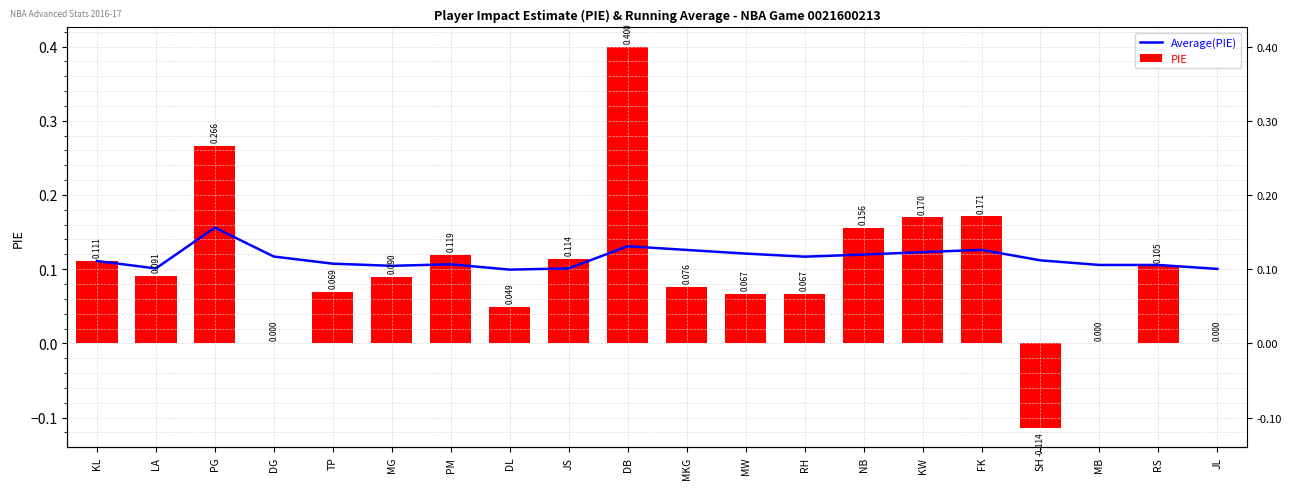

Between KW and RH, which is larger?

KW